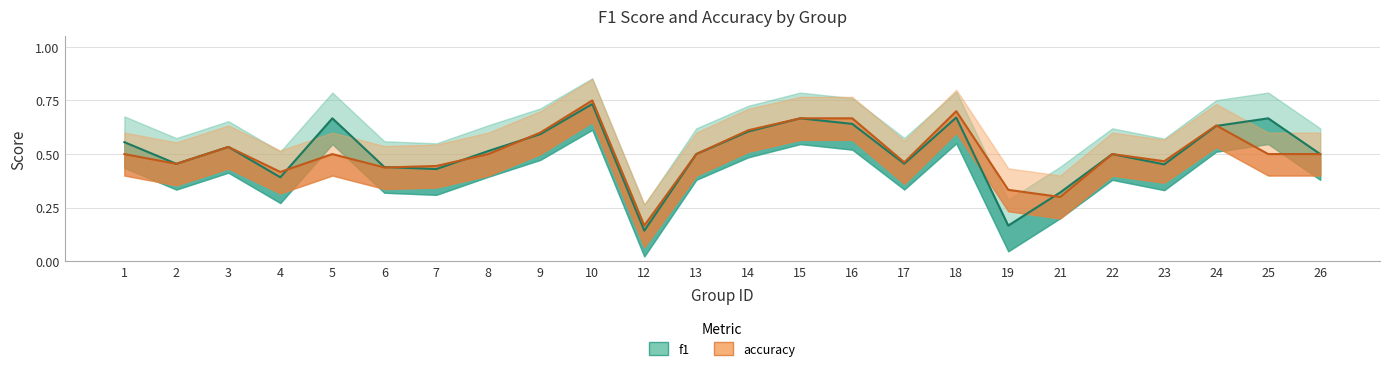

How many times do accuracy and f1 cross each other?

6